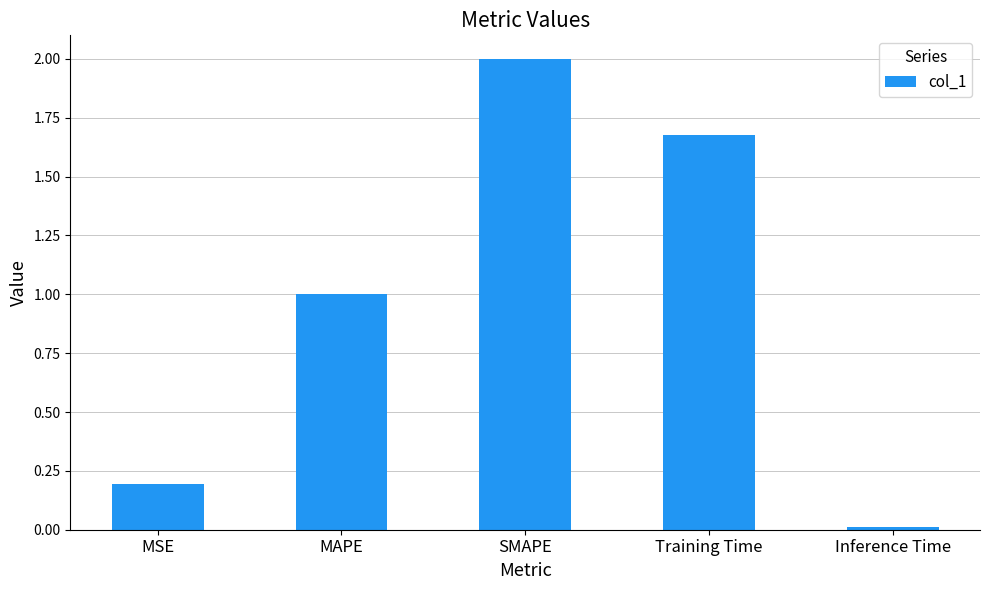

Where does the data first go above 1?

MAPE